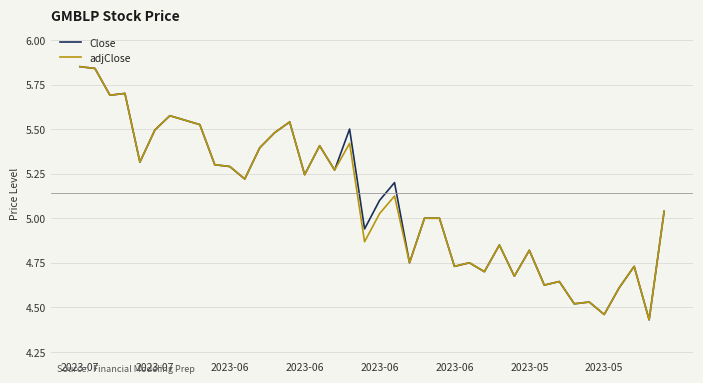

How many series are shown in this chart?

2